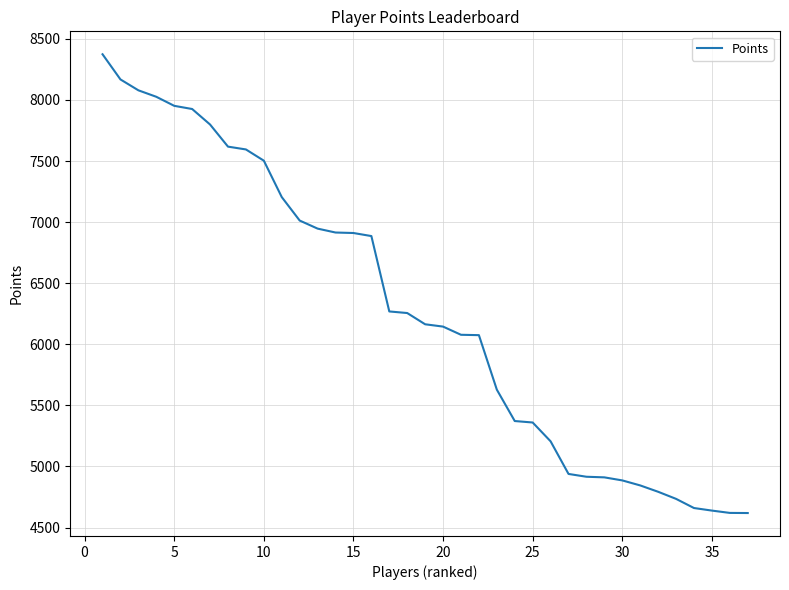

What is the sum of all values?

232034